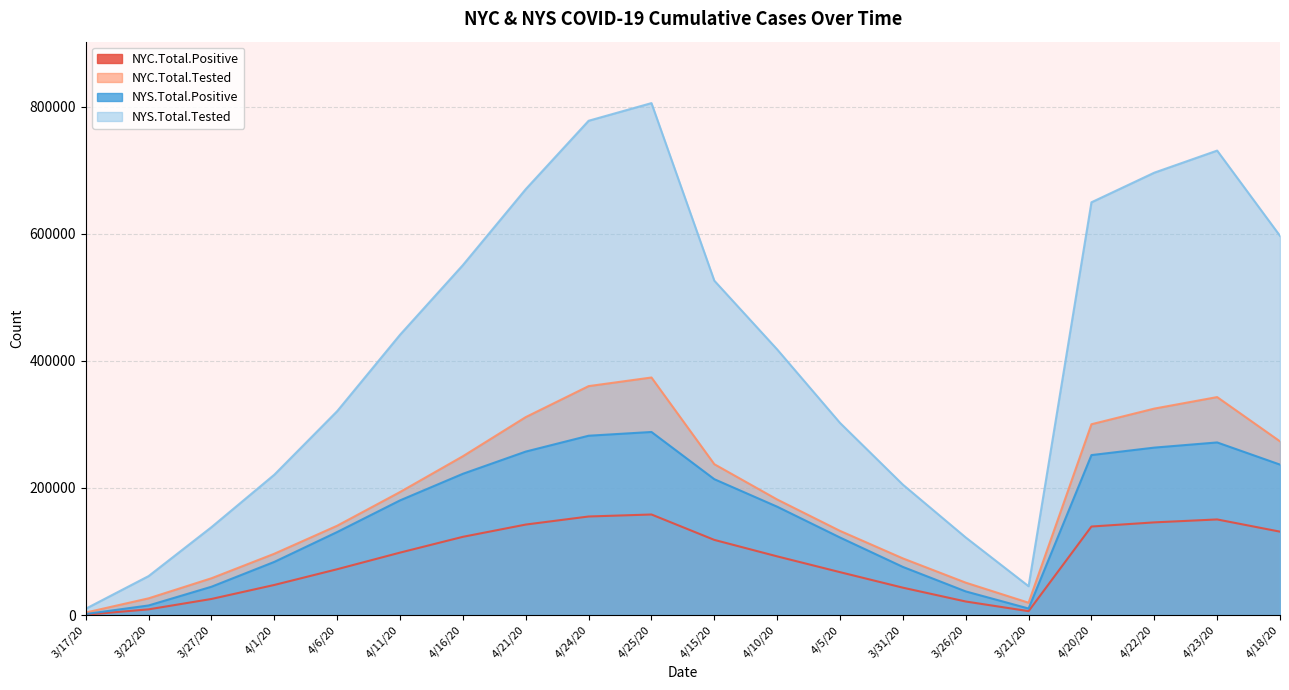

What position from the right is 4/18/20?

1